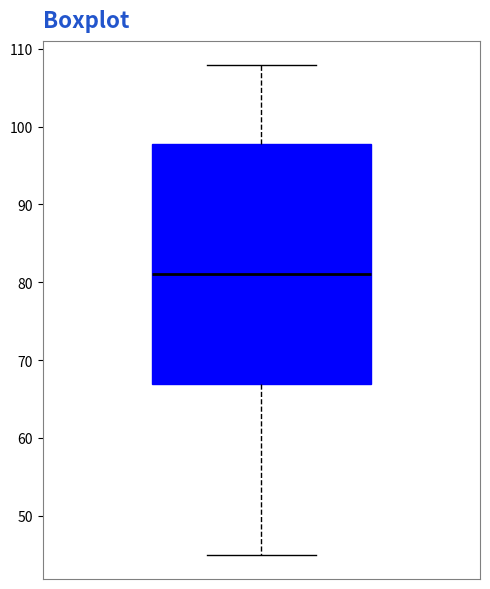

Where does the lower whisker of the box end on the y-axis? The values are not printed on the chart, so give them approximately, as read against the axis.

45